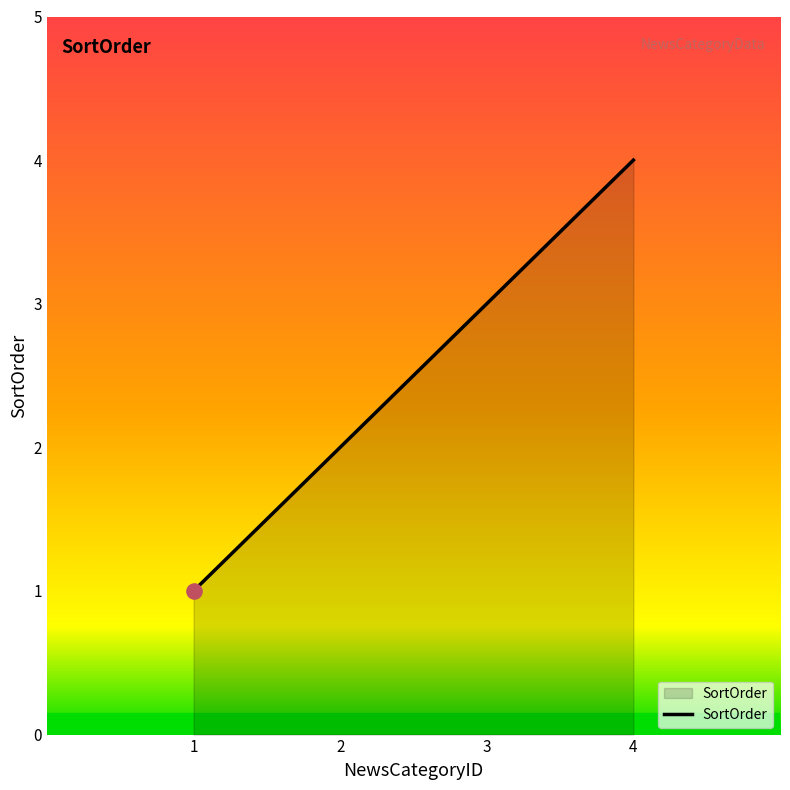

Which has a higher value, 4 or 2?

4